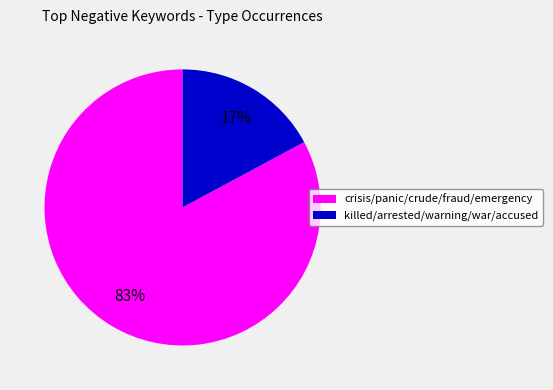

To the nearest percent, what is the difference between the largest and smallest slice percentages?

66%